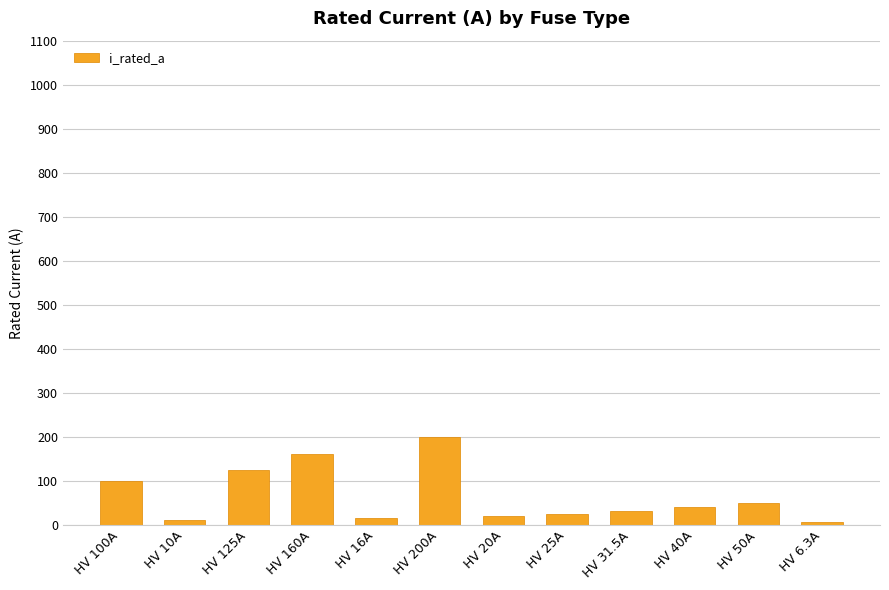

What is the label of the 3rd bar from the right?

HV 40A